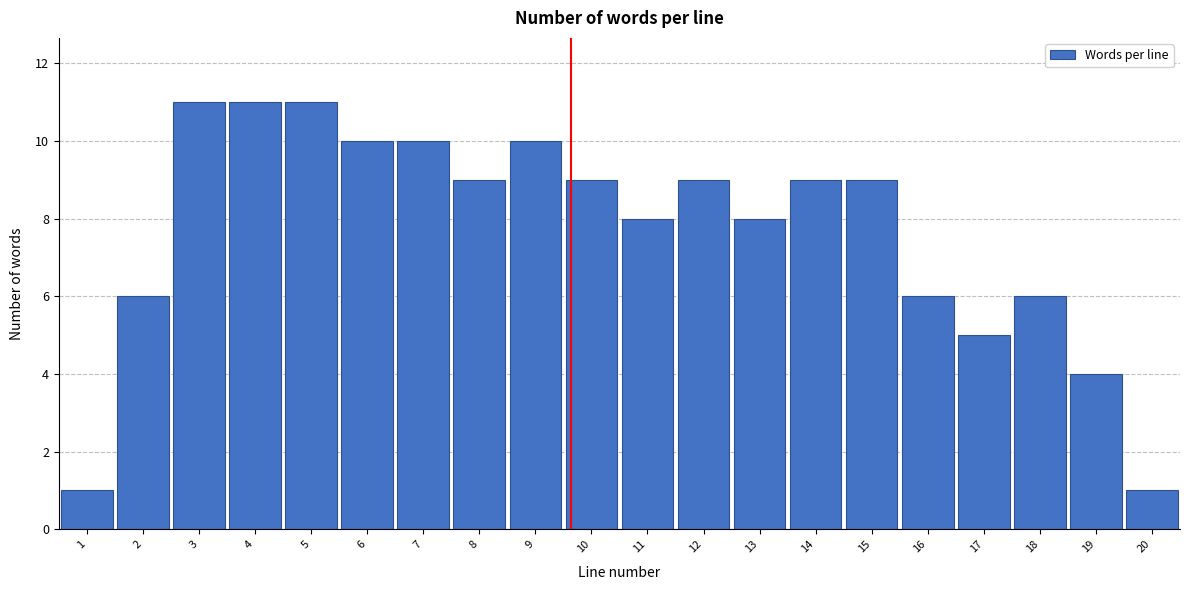

Reading left to right, transcribe all the data shown in this chart.

1	6	11	11	11	10	10	9	10	9	8	9	8	9	9	6	5	6	4	1